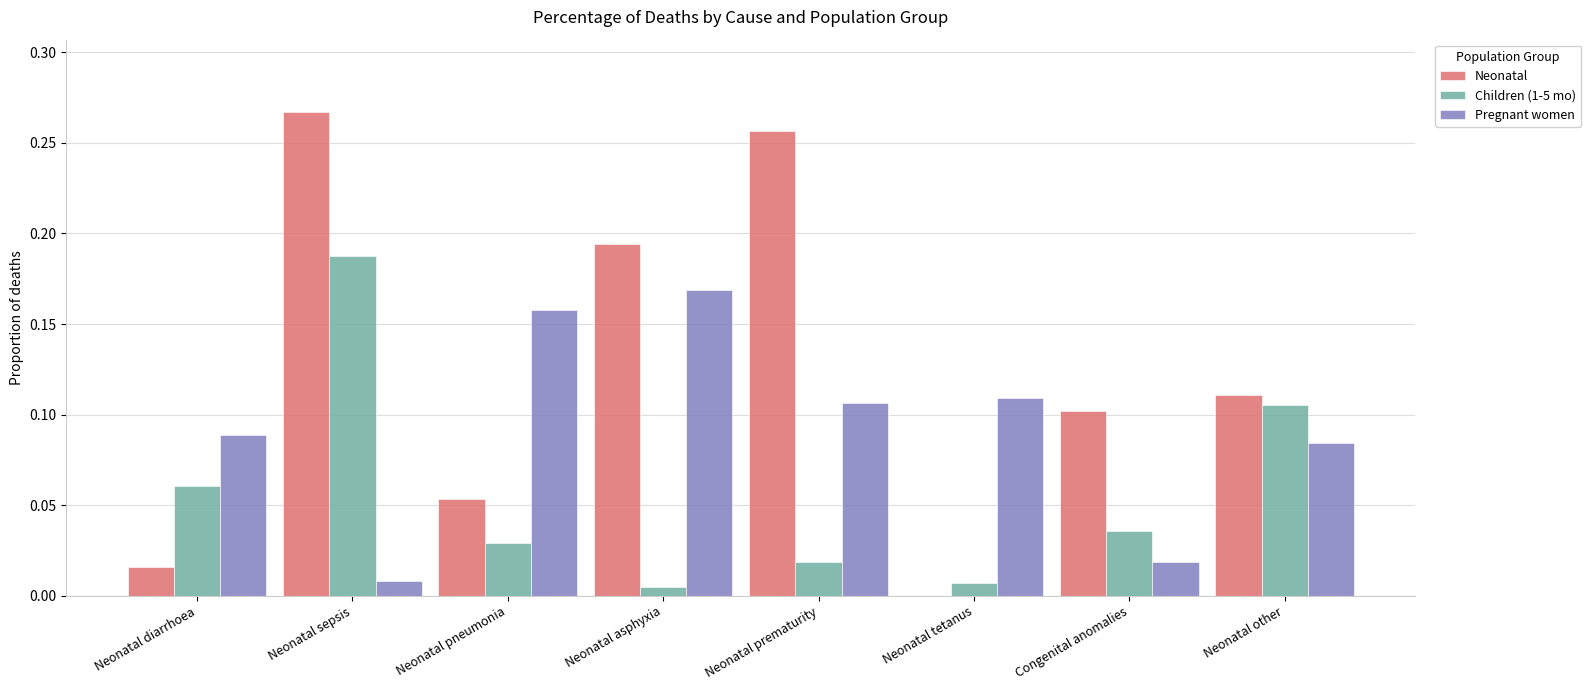

Between Neonatal pneumonia and Congenital anomalies, which series saw the biggest shift?

Pregnant women